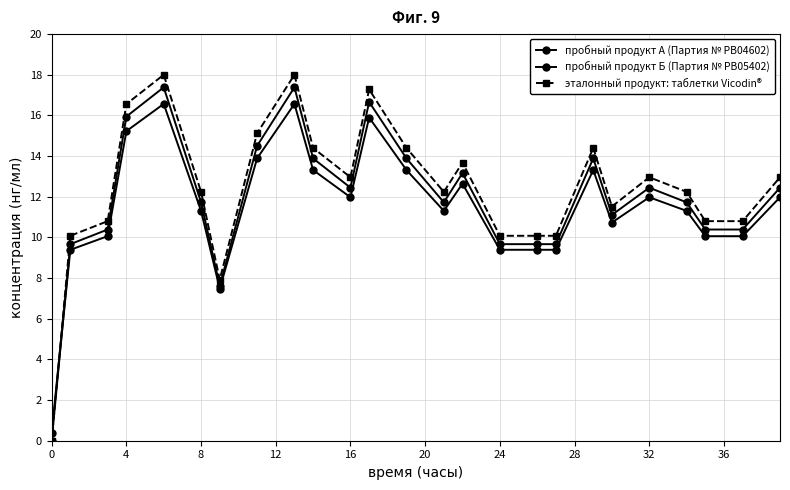

What is the maximum value for пробный продукт А (Партия № PB04602)?

17.4